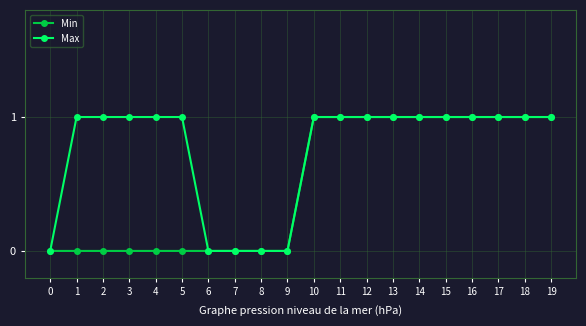

Rank the series by their average value, from lowest to highest.

Min, Max